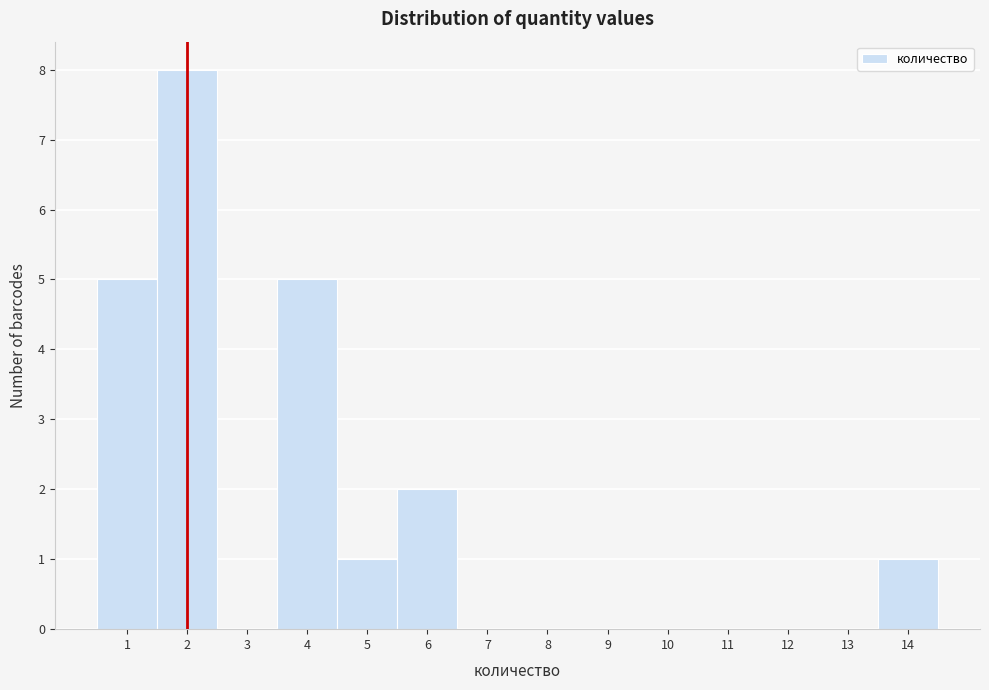

Which range on the x-axis has the tallest bar?

1.5 to 2.5